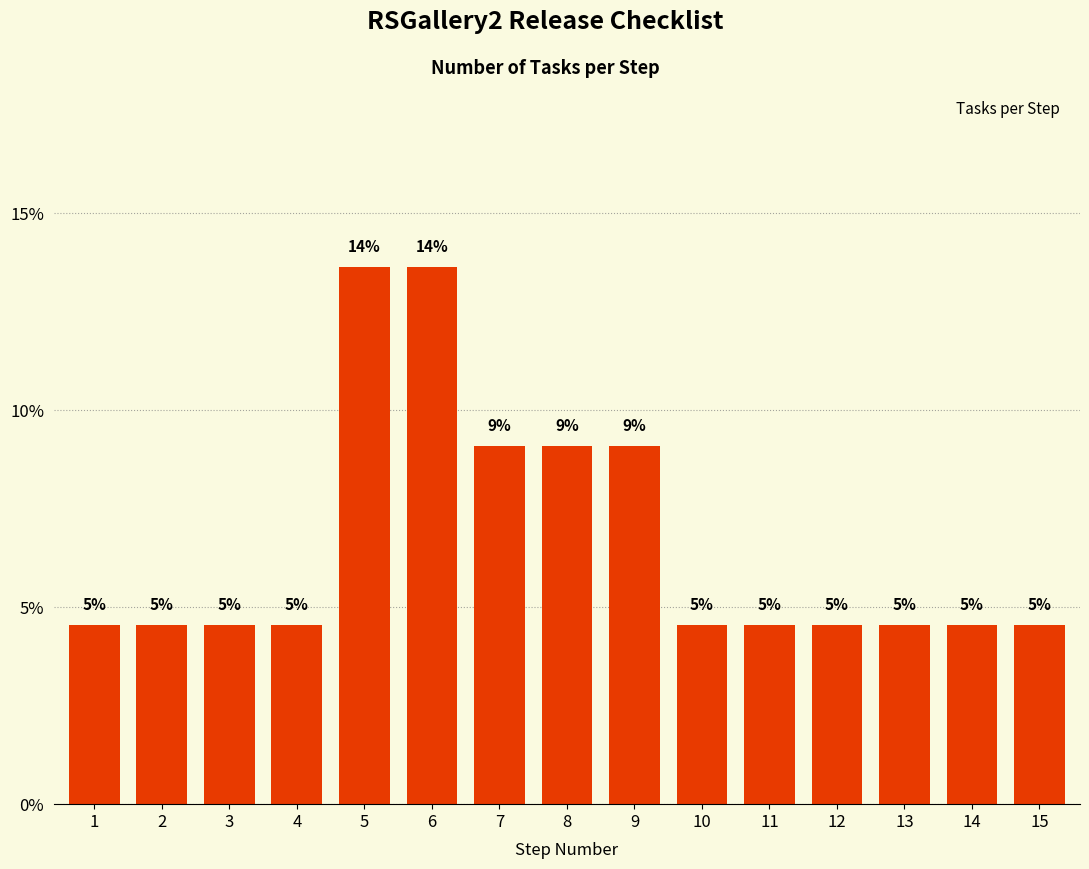

What is the minimum value shown in the chart?

4.5